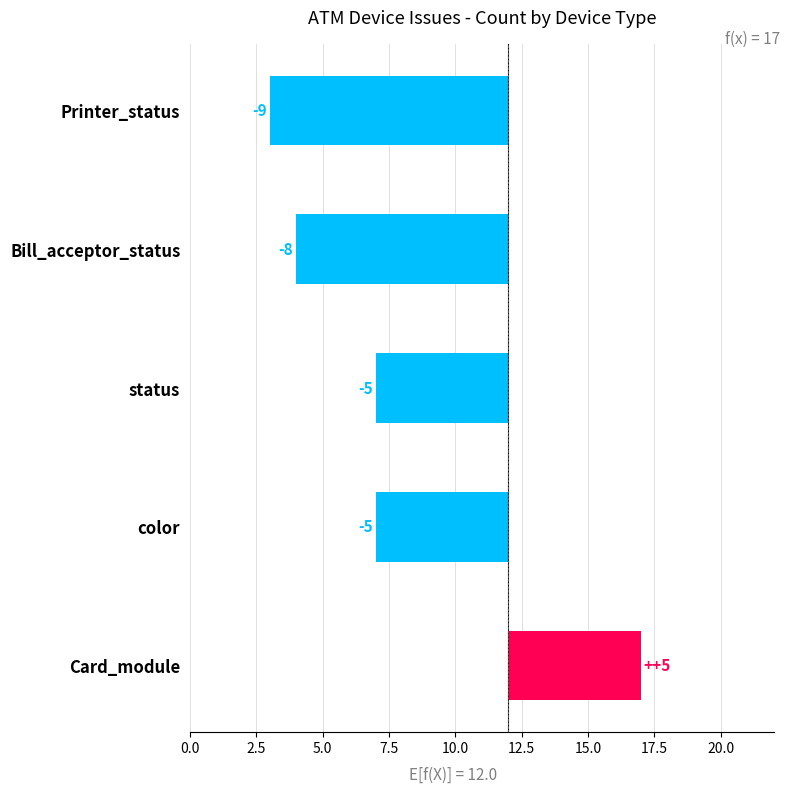

What is the difference between the values at Card_module and Printer_status?

14